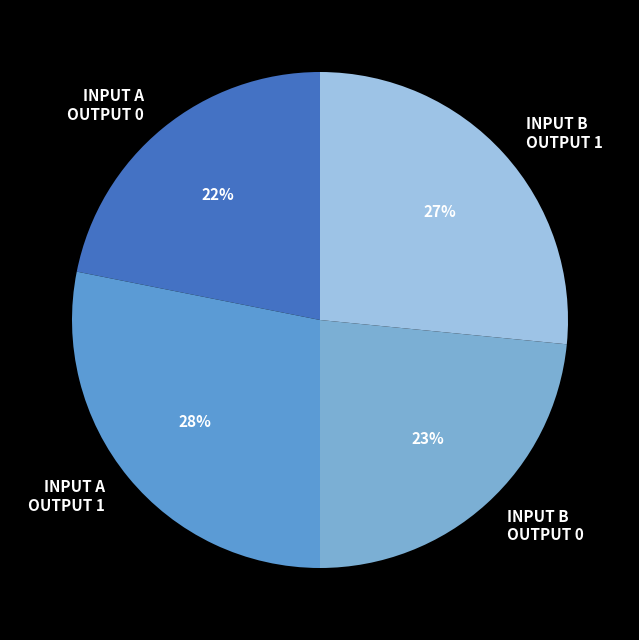

To the nearest percent, what is the combined percentage of INPUT A OUTPUT 1 and INPUT A OUTPUT 0?

50%